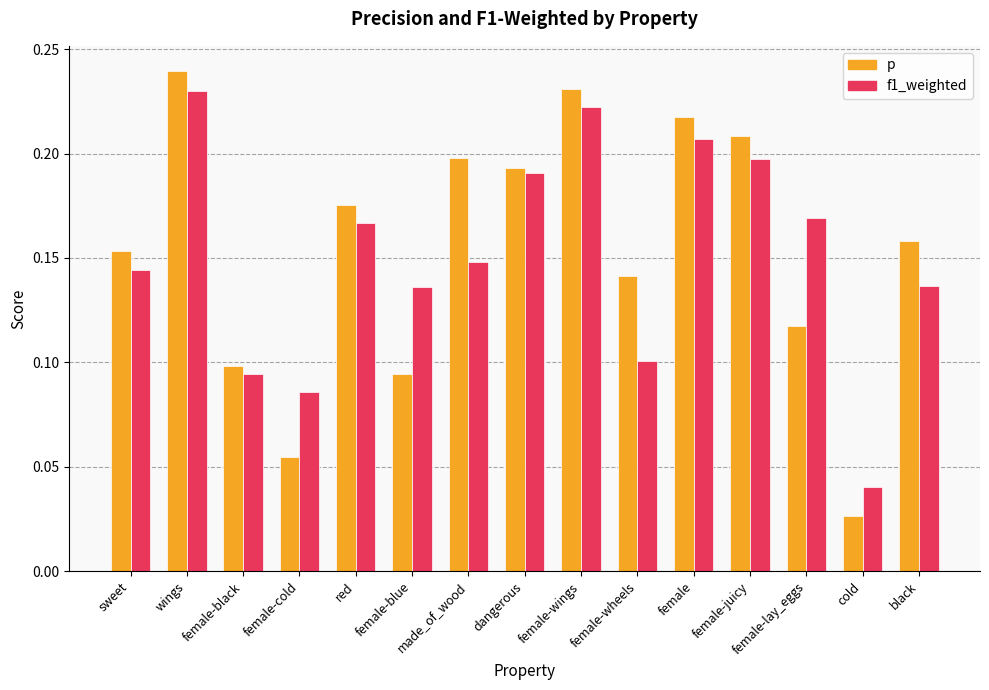

Rank the series by their average value, from lowest to highest.

f1_weighted, p